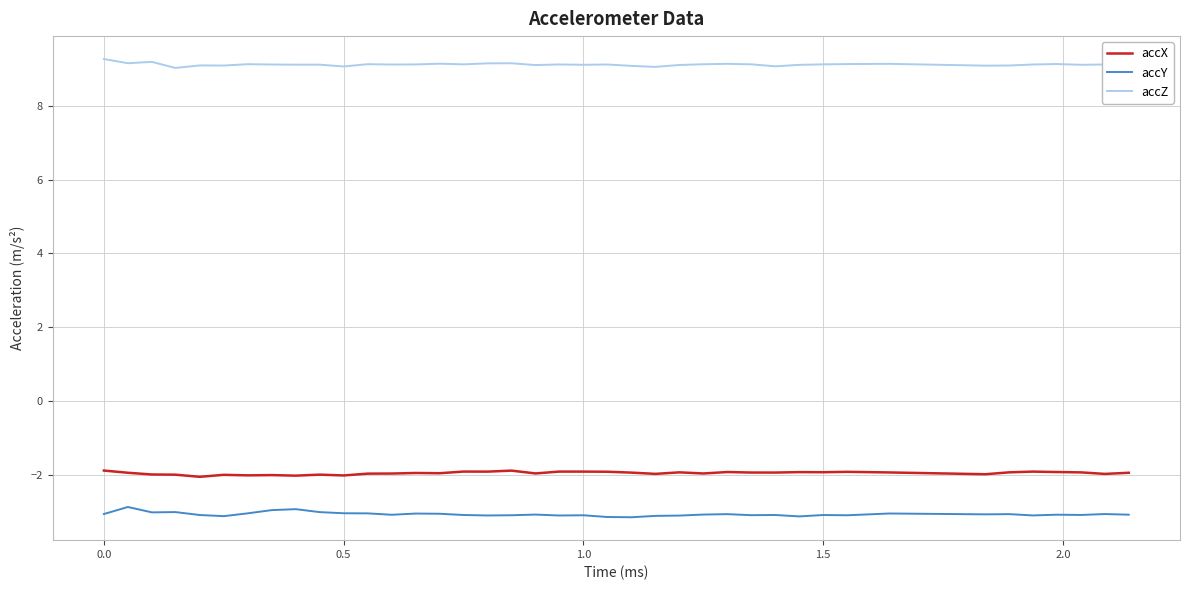

What is the maximum value for accZ?

9.3